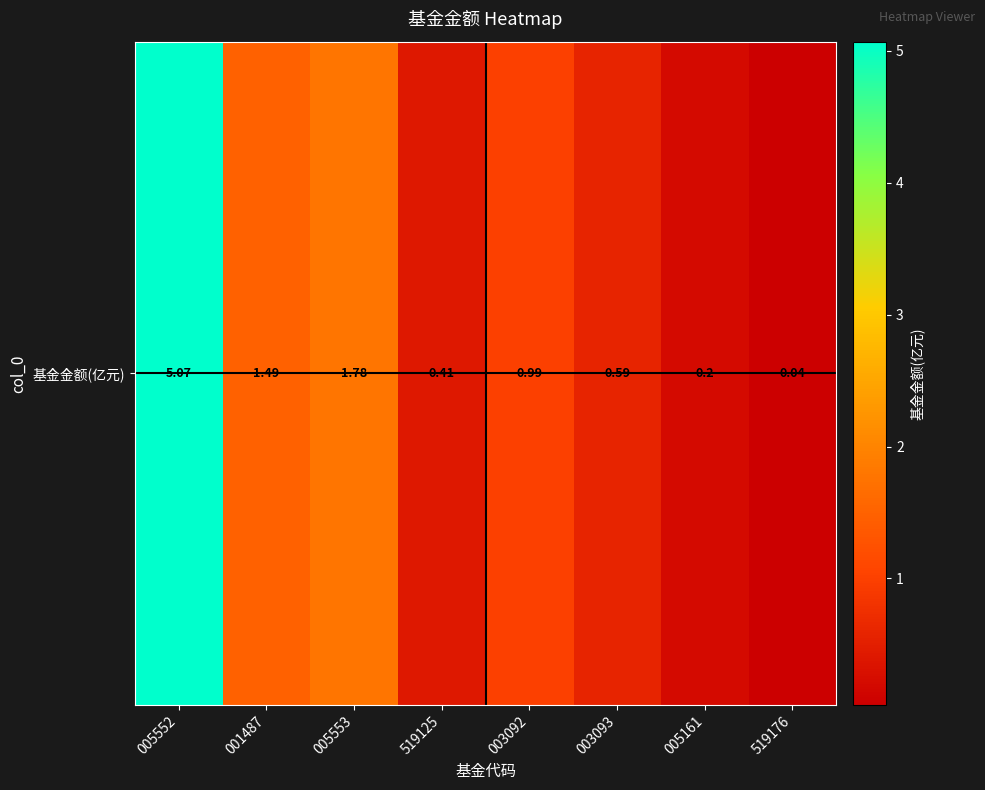

Which label corresponds to the largest value in the chart?

005552